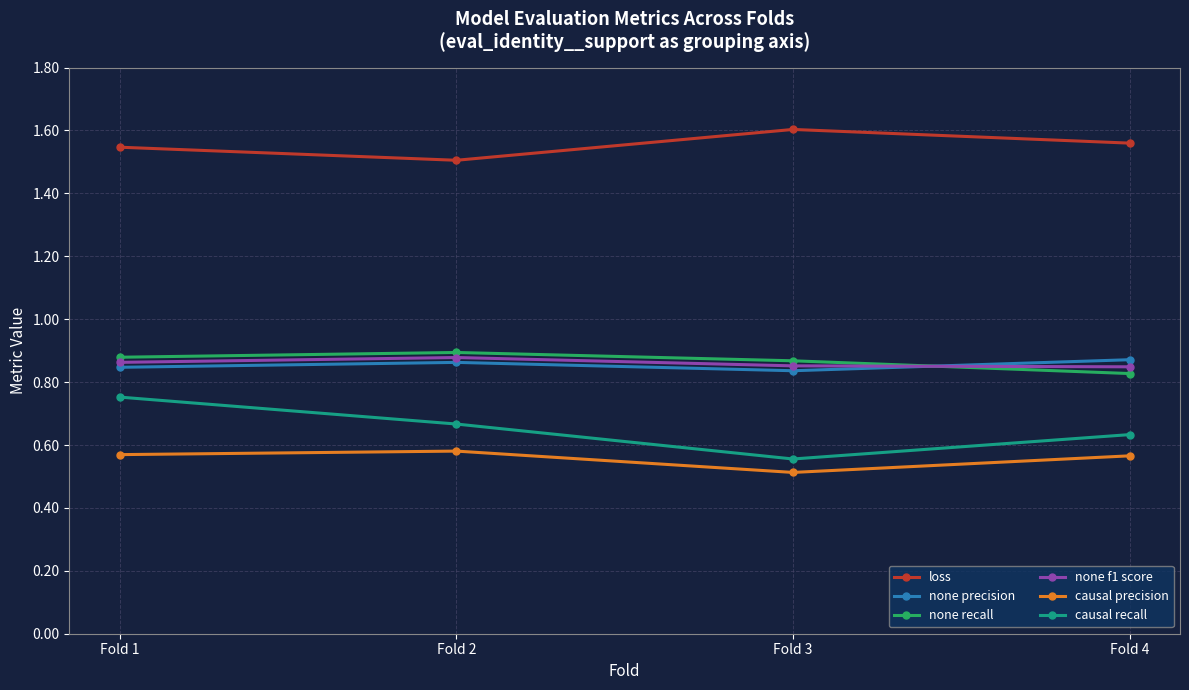

Is this an area chart (filled region under the line)?

No